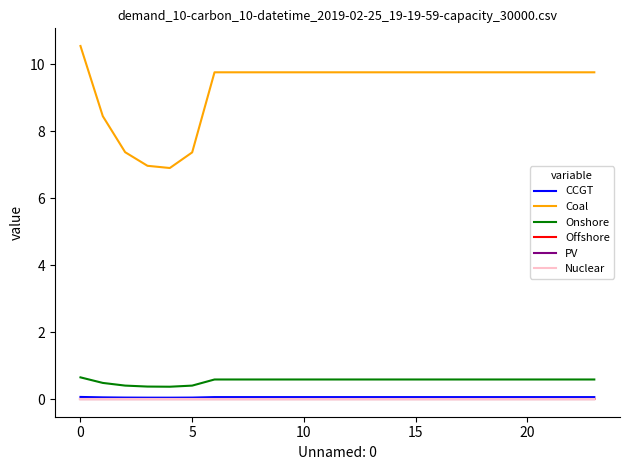

Does the chart display data point markers on the line(s)?

No